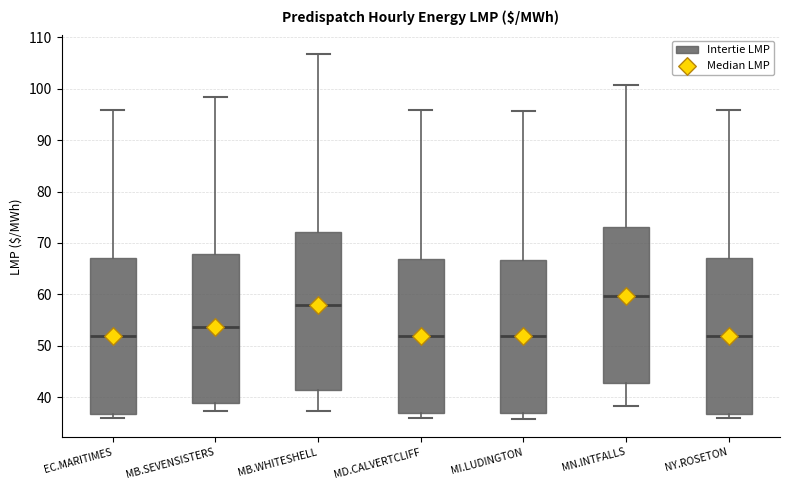

Reading left to right, read every box against the y-axis: the position of its median line, the range the box covers, and the ends of its whiskers. The values are not printed on the chart, so give them approximately, as read against the axis.

EC.MARITIMES: median 52, box 37 to 67, whiskers 36 to 96
MB.SEVENSISTERS: median 54, box 39 to 68, whiskers 37 to 98
MB.WHITESHELL: median 58, box 41 to 72, whiskers 37 to 107
MD.CALVERTCLIFF: median 52, box 37 to 67, whiskers 36 to 96
MI.LUDINGTON: median 52, box 37 to 67, whiskers 36 to 96
MN.INTFALLS: median 60, box 43 to 73, whiskers 38 to 101
NY.ROSETON: median 52, box 37 to 67, whiskers 36 to 96